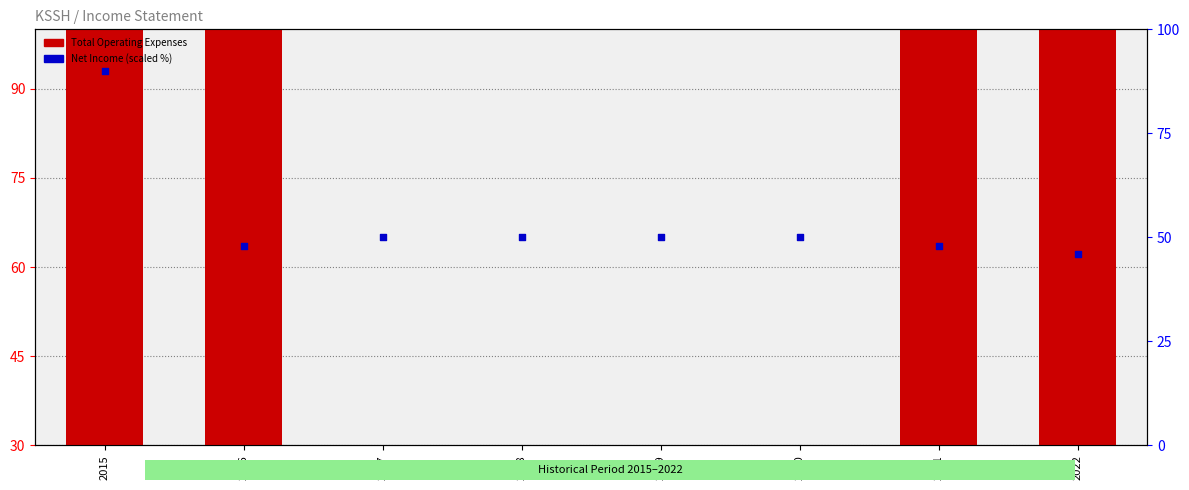

Which series has the largest total across all categories?

Total Operating Expenses